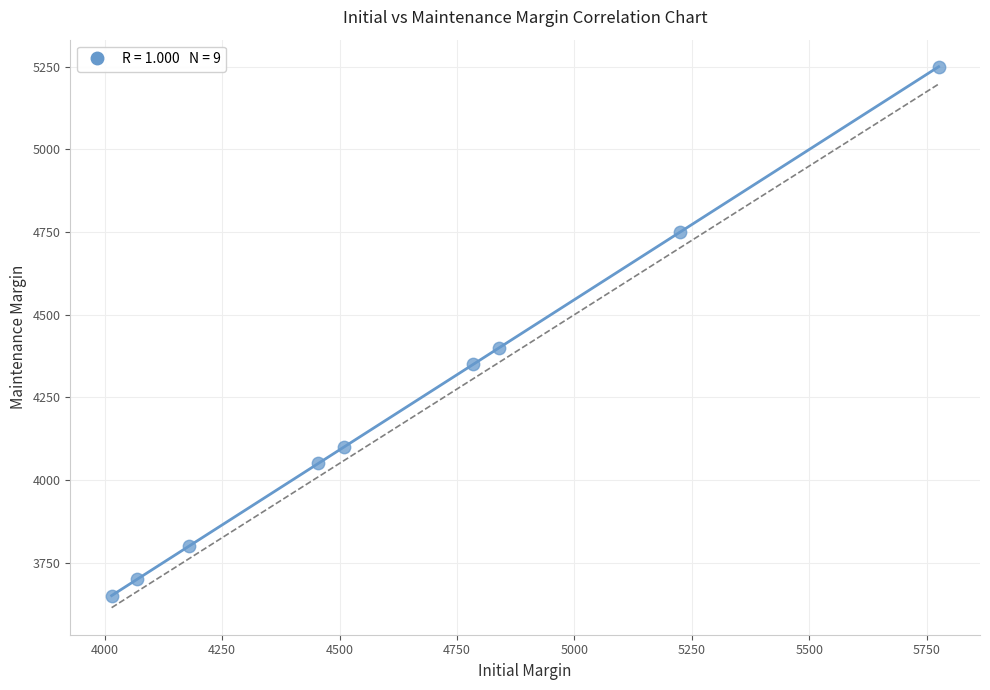

What Y value in the scatter plot is closest to 4450?

4400